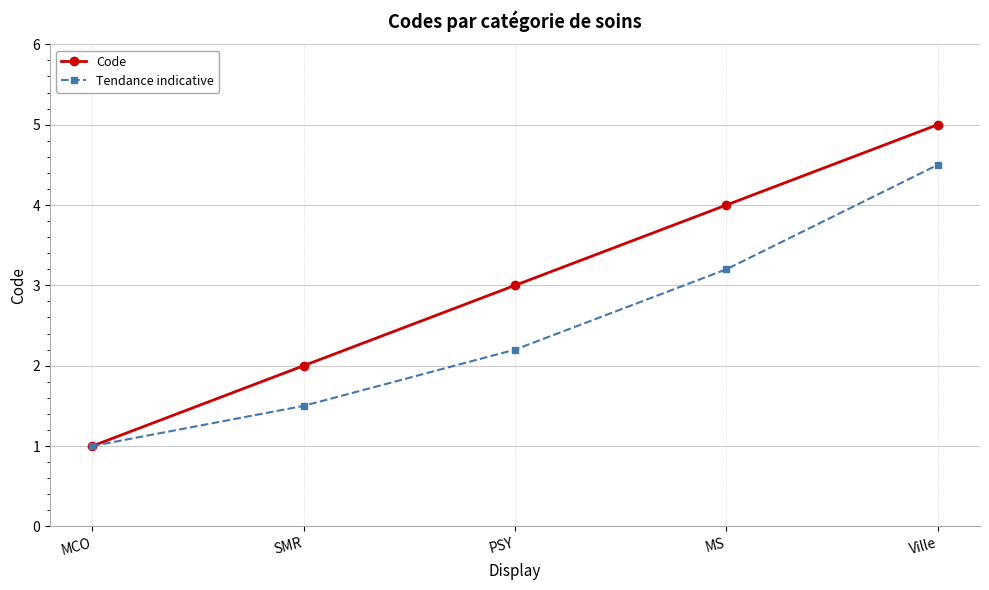

What is the spread (max minus min) of values at Ville?

0.5